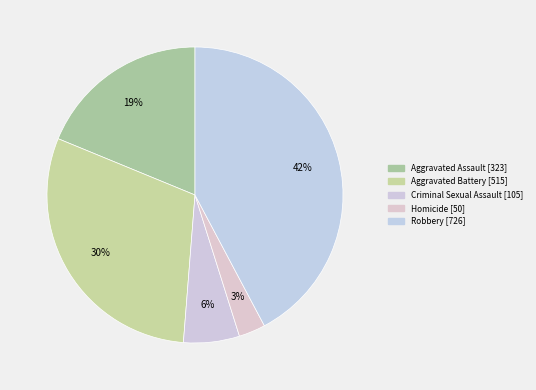

Rank the categories by value from highest to lowest.

Robbery, Aggravated Battery, Aggravated Assault, Criminal Sexual Assault, Homicide